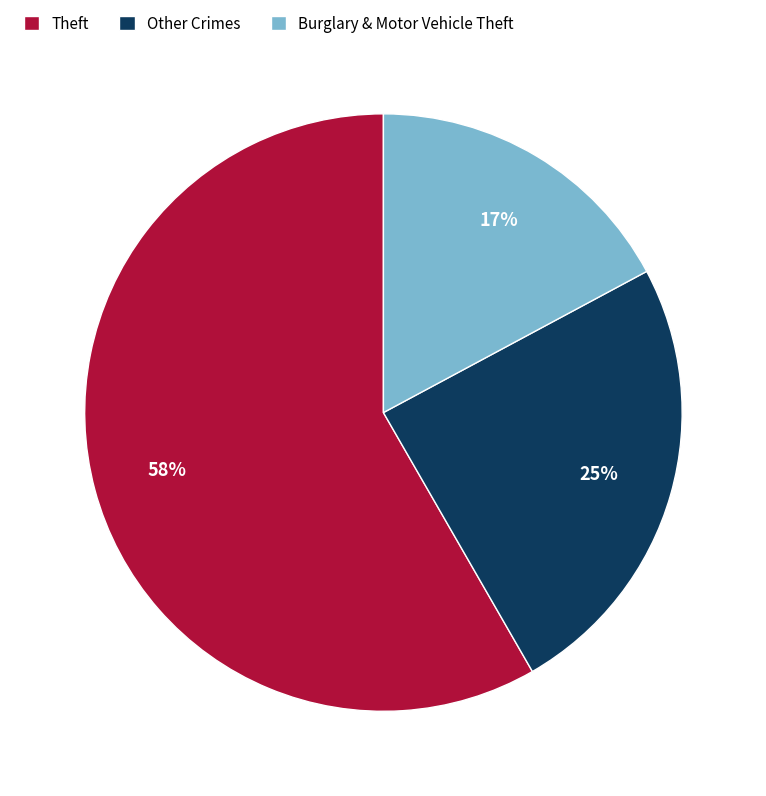

What percentage is the Burglary & Motor Vehicle Theft slice, to the nearest percent?

17%